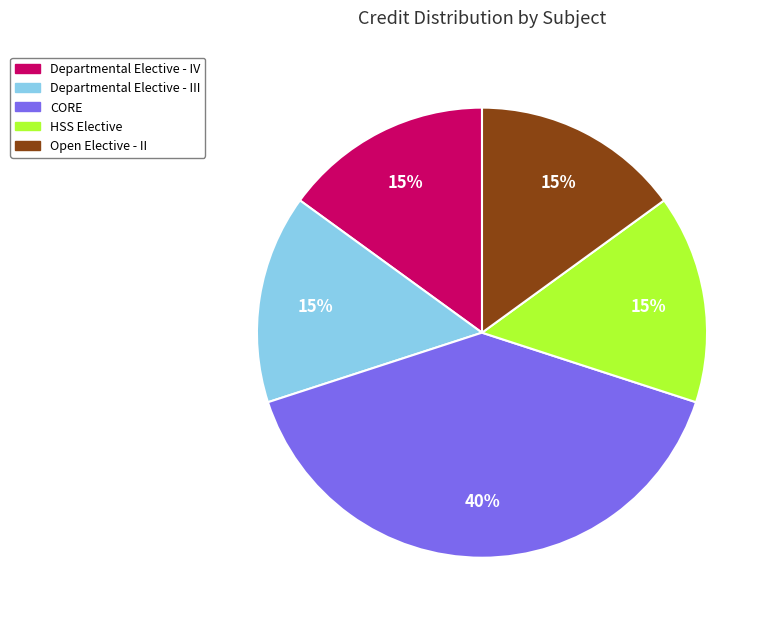

How many slices are in this pie chart?

5